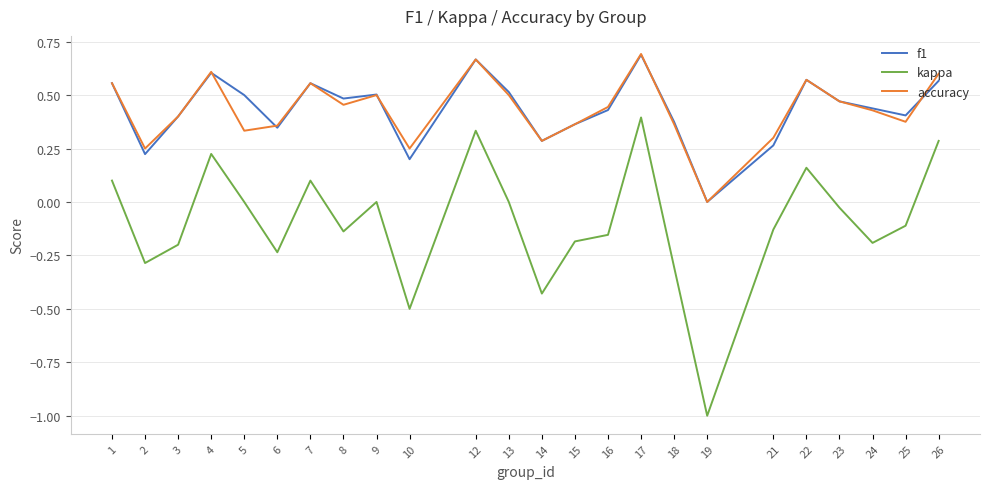

The kappa series shows -0.6 at 5. True or false?

False